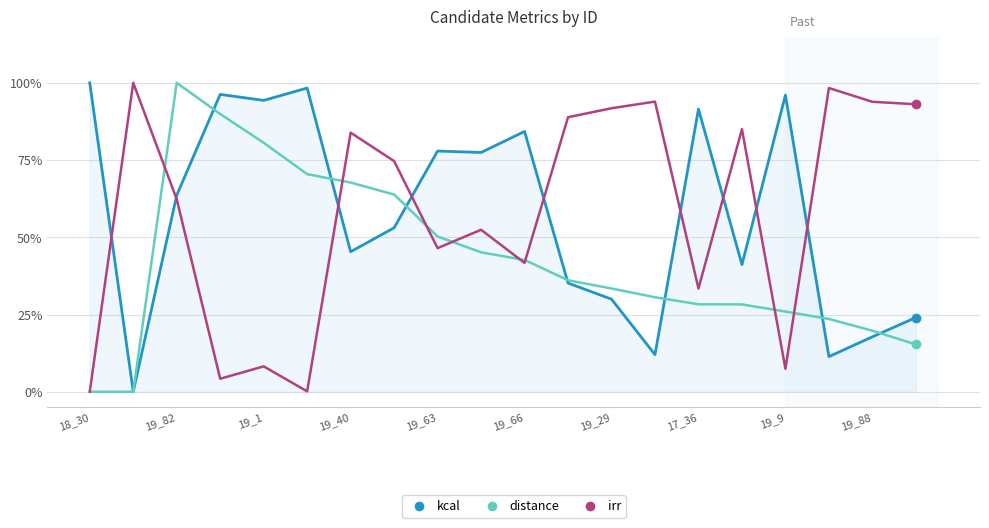

What is the label of the 3rd point from the right?

17